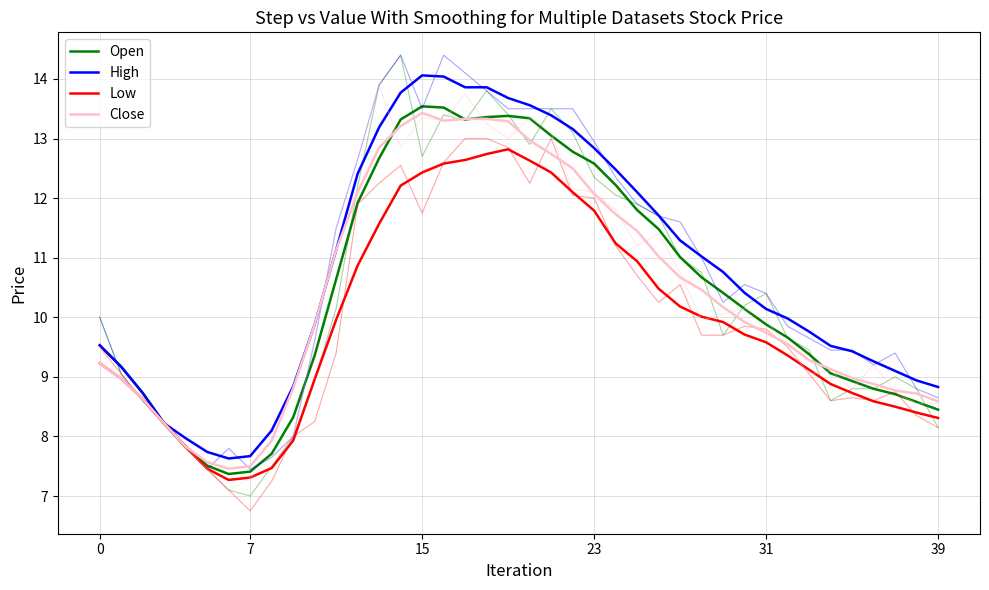

True or false: Low and High cross at least once.

False